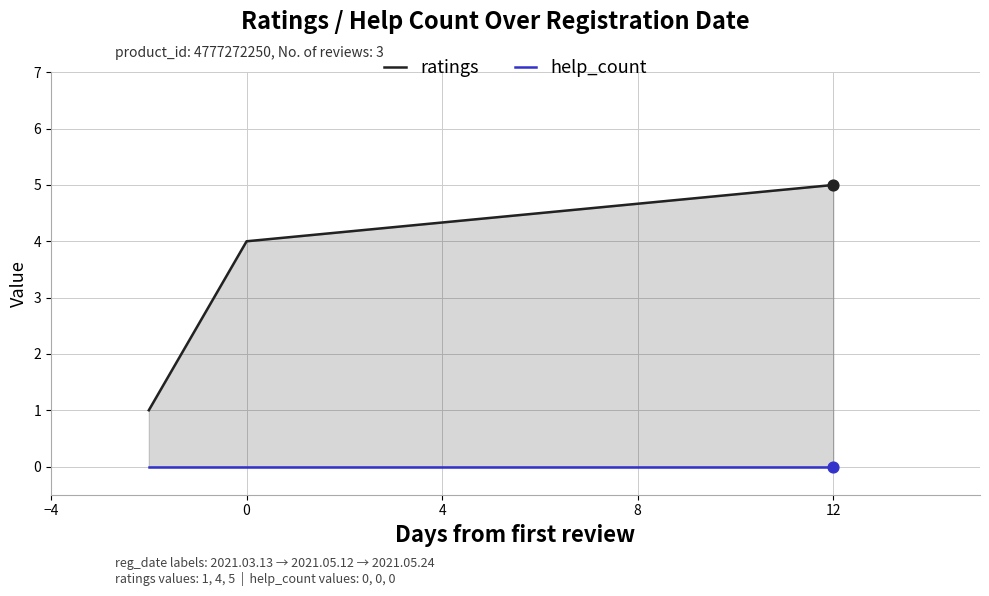

Which series contains the lowest Y value?

help_count